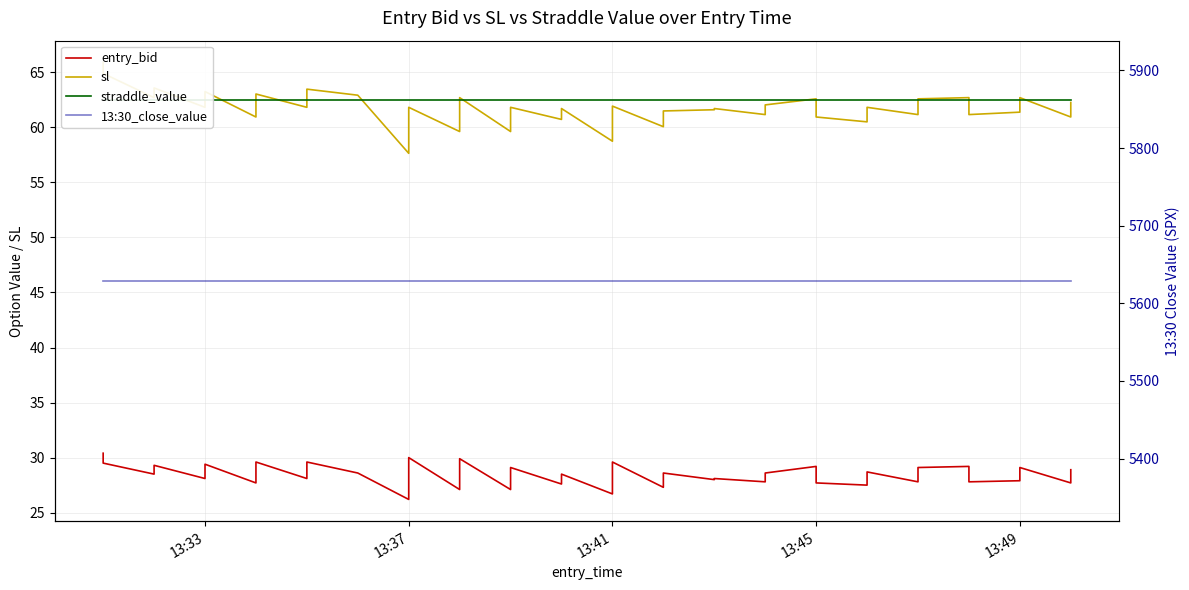

Reading left to right, list all the values displayed in this chart.

entry_bid: 30.4	29.5	28.5	29.3	28.1	29.4	27.7	29.6	28.1	29.6	28.6	28.6	26.2	30.0	27.1	29.9	27.1	29.1	27.6	28.5	26.7	29.6	27.3	28.6	28.0	28.1	27.8	28.6	29.2	27.7	27.5	28.7	27.8	29.1	29.2	27.8	27.9	29.1	27.7	28.9
sl: 65.9	64.9	62.7	63.6	61.8	63.2	60.9	63.0	61.8	63.5	62.9	62.9	57.6	61.8	59.6	62.7	59.6	61.8	60.7	61.7	58.7	61.9	60.1	61.5	61.6	61.7	61.2	62.0	62.6	60.9	60.5	61.8	61.2	62.6	62.7	61.2	61.4	62.7	60.9	62.3
straddle_value: 62.5	62.5	62.5	62.5	62.5	62.5	62.5	62.5	62.5	62.5	62.5	62.5	62.5	62.5	62.5	62.5	62.5	62.5	62.5	62.5	62.5	62.5	62.5	62.5	62.5	62.5	62.5	62.5	62.5	62.5	62.5	62.5	62.5	62.5	62.5	62.5	62.5	62.5	62.5	62.5
13:30_close_value: 5628.8	5628.8	5628.8	5628.8	5628.8	5628.8	5628.8	5628.8	5628.8	5628.8	5628.8	5628.8	5628.8	5628.8	5628.8	5628.8	5628.8	5628.8	5628.8	5628.8	5628.8	5628.8	5628.8	5628.8	5628.8	5628.8	5628.8	5628.8	5628.8	5628.8	5628.8	5628.8	5628.8	5628.8	5628.8	5628.8	5628.8	5628.8	5628.8	5628.8